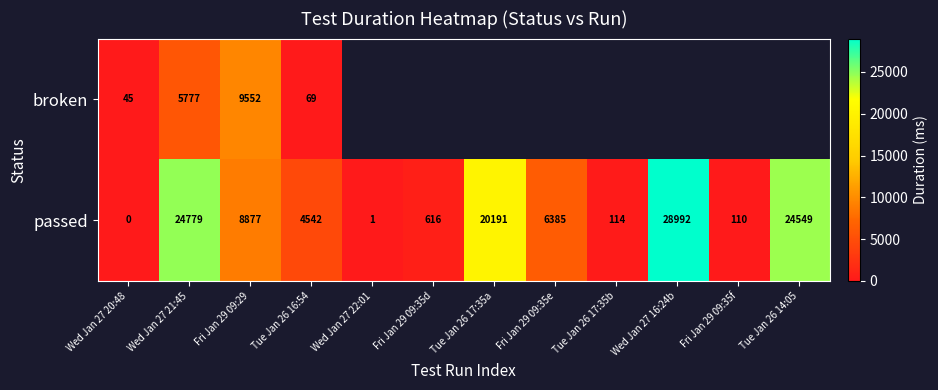

How many positive values does the passed series have?

11